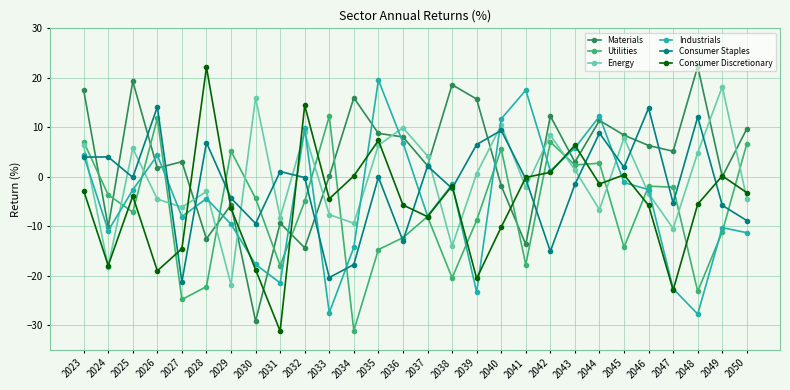

At which label is Materials closest to -3?

2040